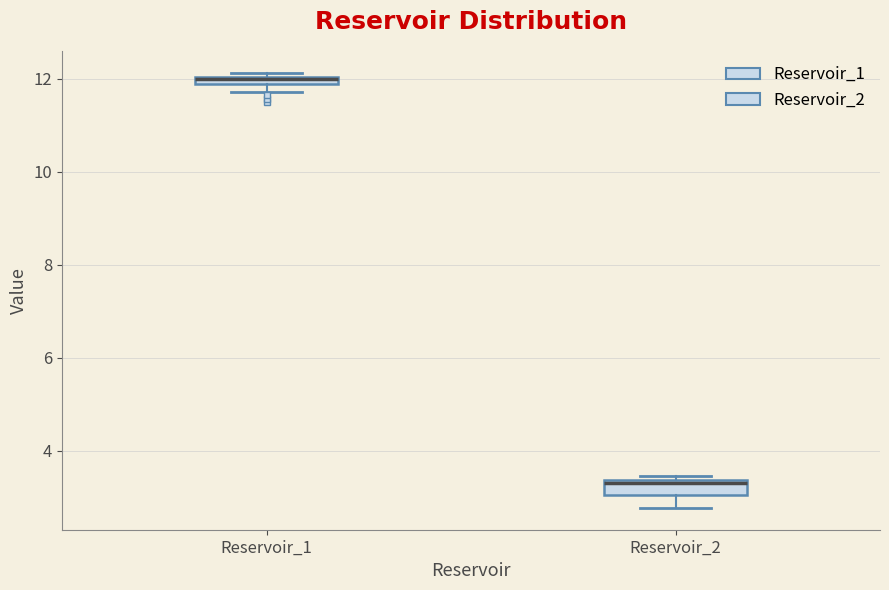

Where is the upper edge of the box for Reservoir_2 on the y-axis? The values are not printed on the chart, so give them approximately, as read against the axis.

3.4